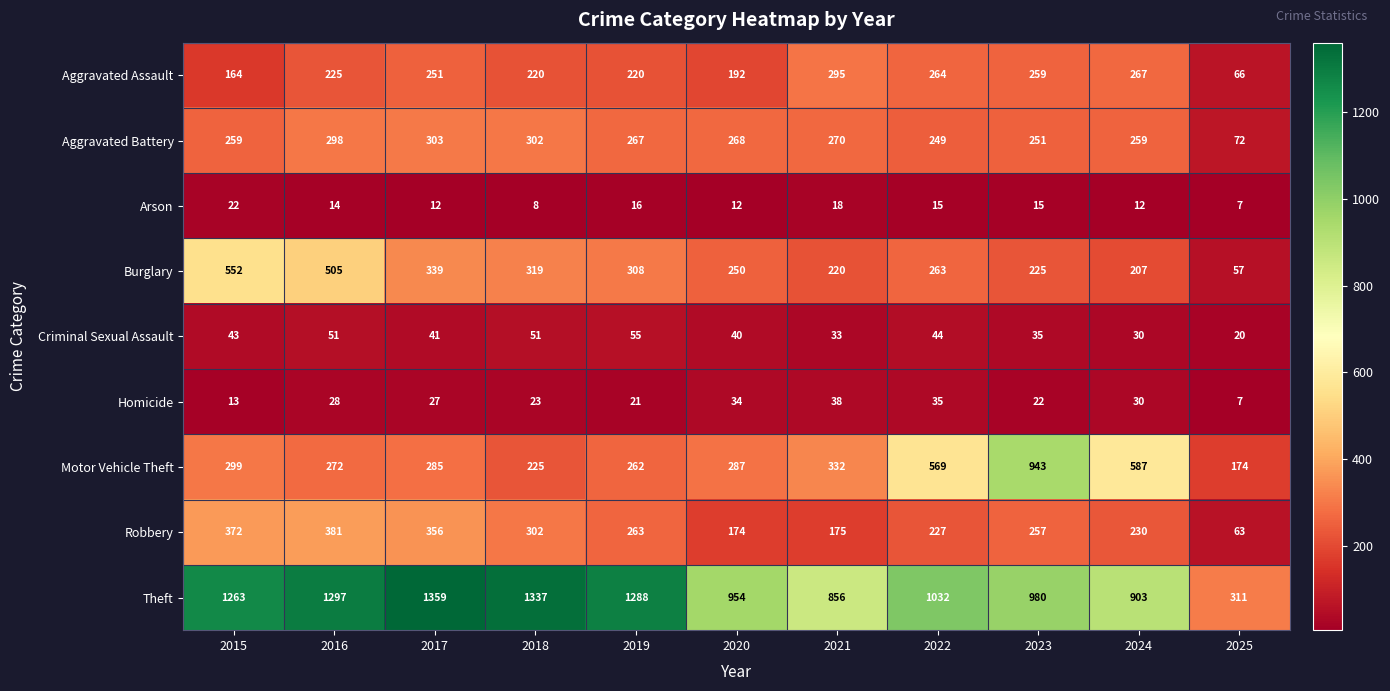

How many categories are shown in the chart?

11